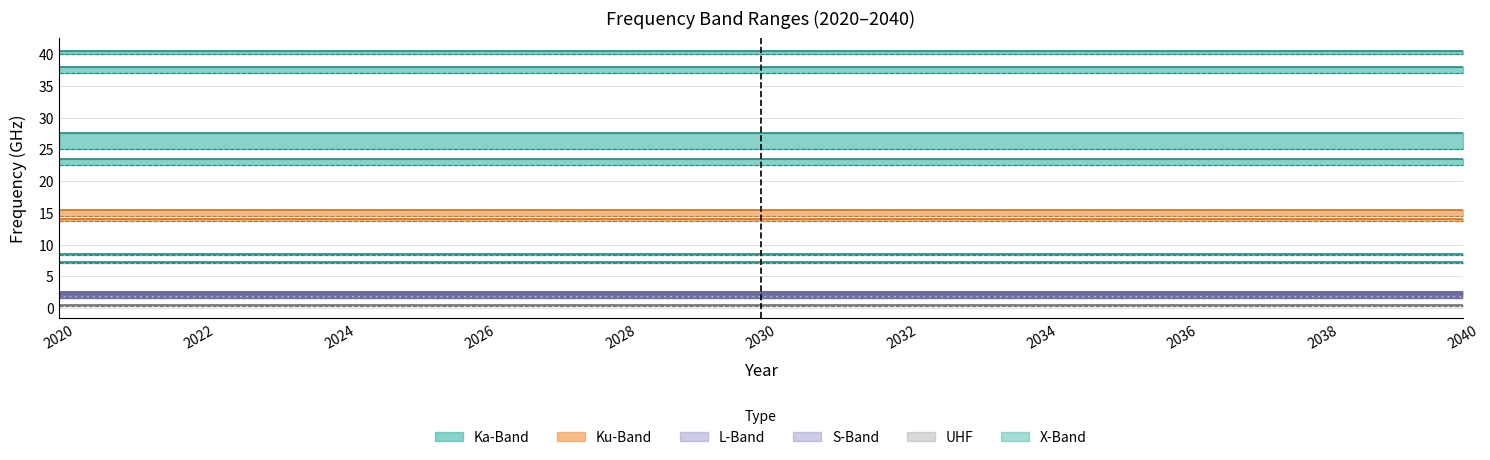

What is the sum of the Y_Axis_Start values at X-Band 2 and Ka-Band 1?

31.0